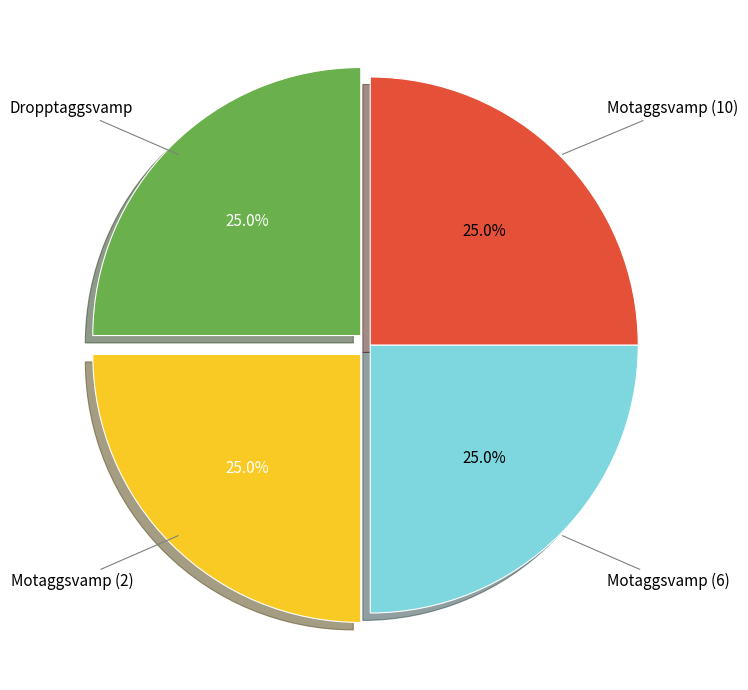

The Motaggsvamp (2) slice represents 11% of the pie. True or false?

False